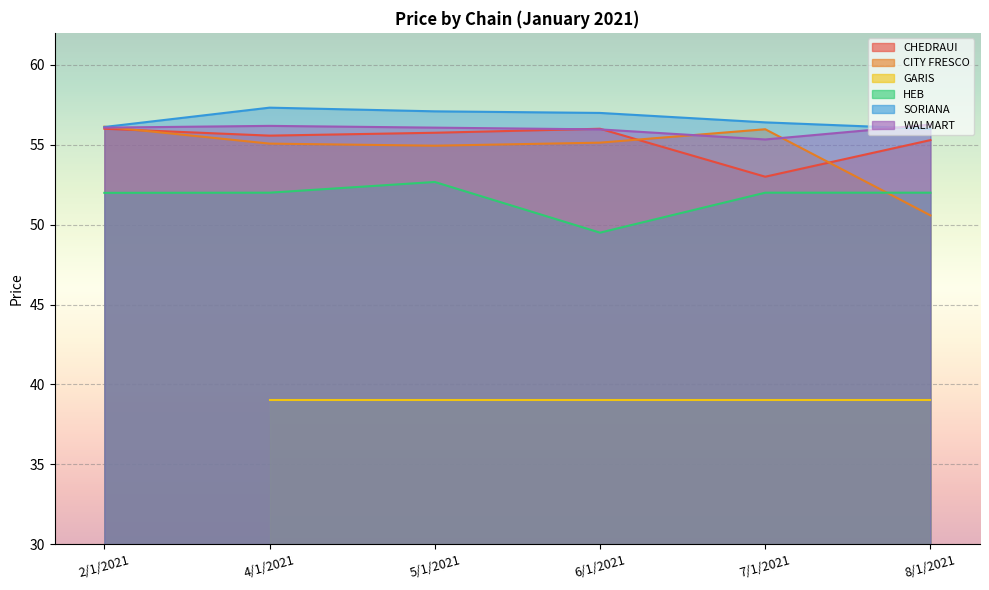

What is the sum of all CITY FRESCO values?

327.8